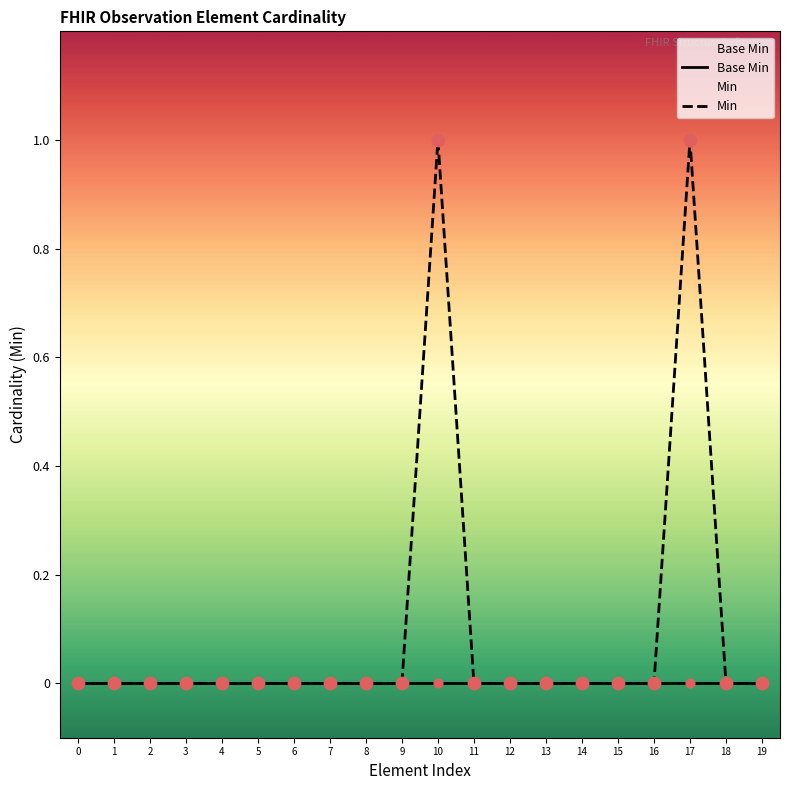

Which series reaches the maximum Y coordinate?

Min